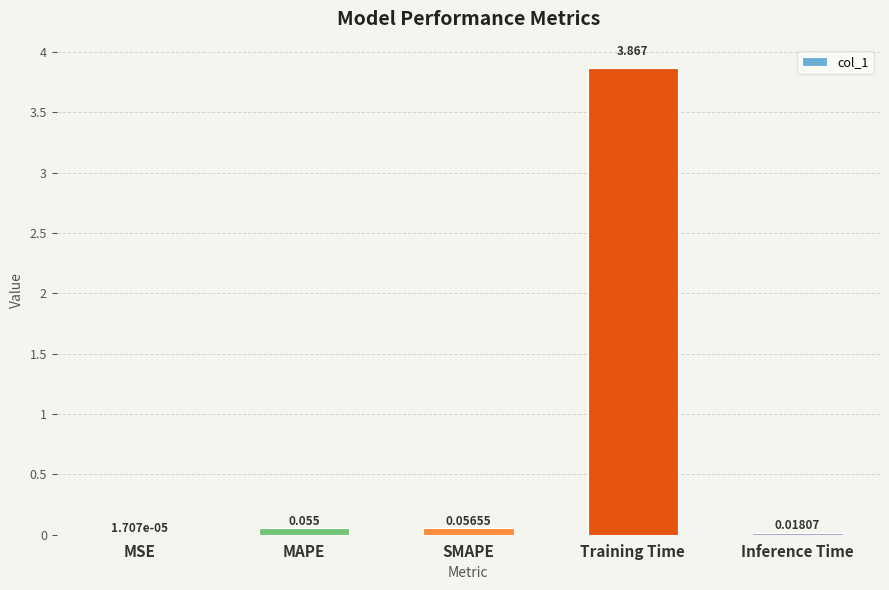

Which category has the highest value across all series?

Training Time